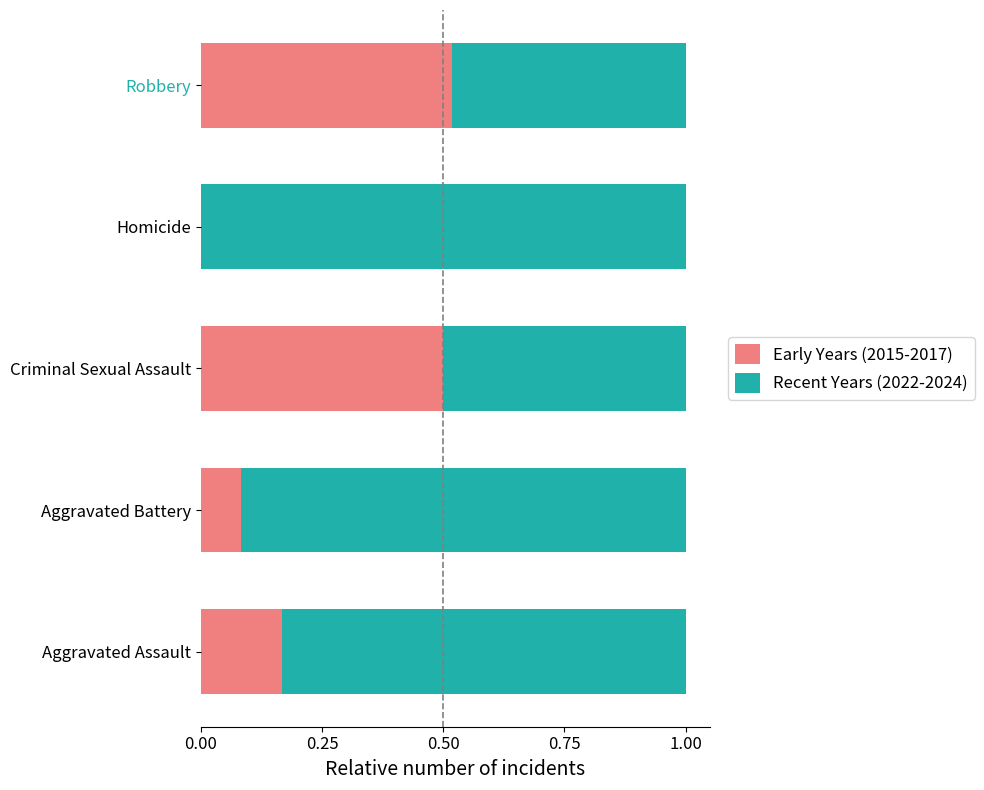

What is the sum of the Early Years (2015-2017) values at Criminal Sexual Assault and Aggravated Assault?

0.7